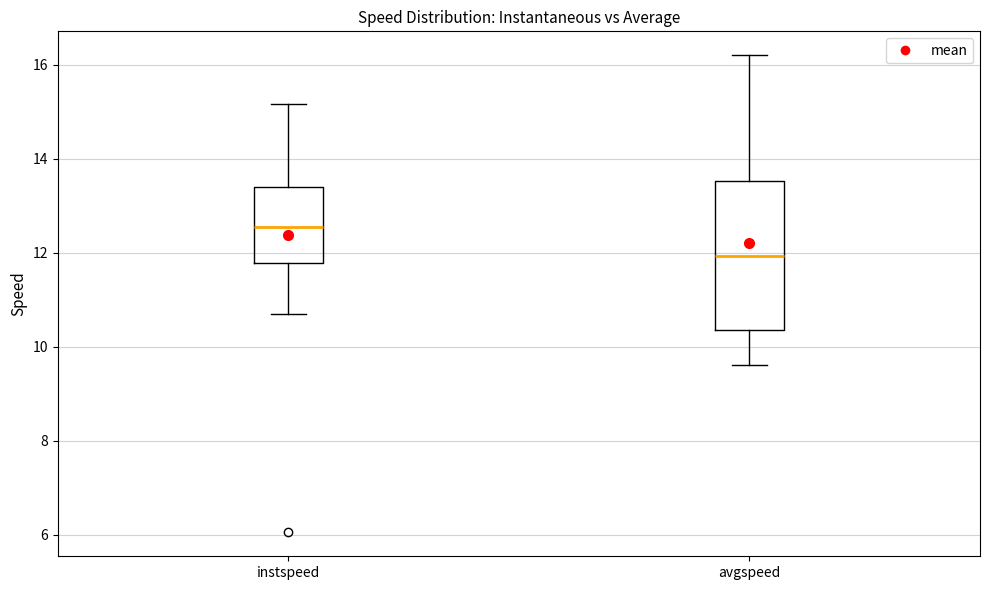

Where does the upper whisker of the box for instspeed end on the y-axis? The values are not printed on the chart, so give them approximately, as read against the axis.

15.2